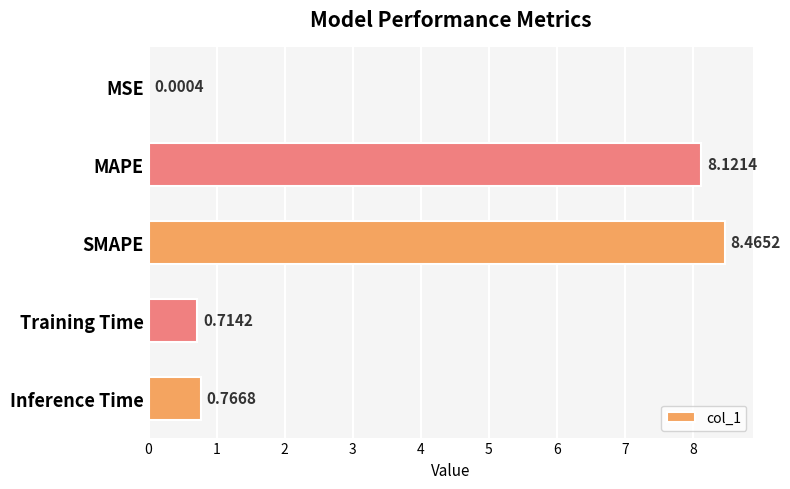

Count the number of data series in this chart.

1